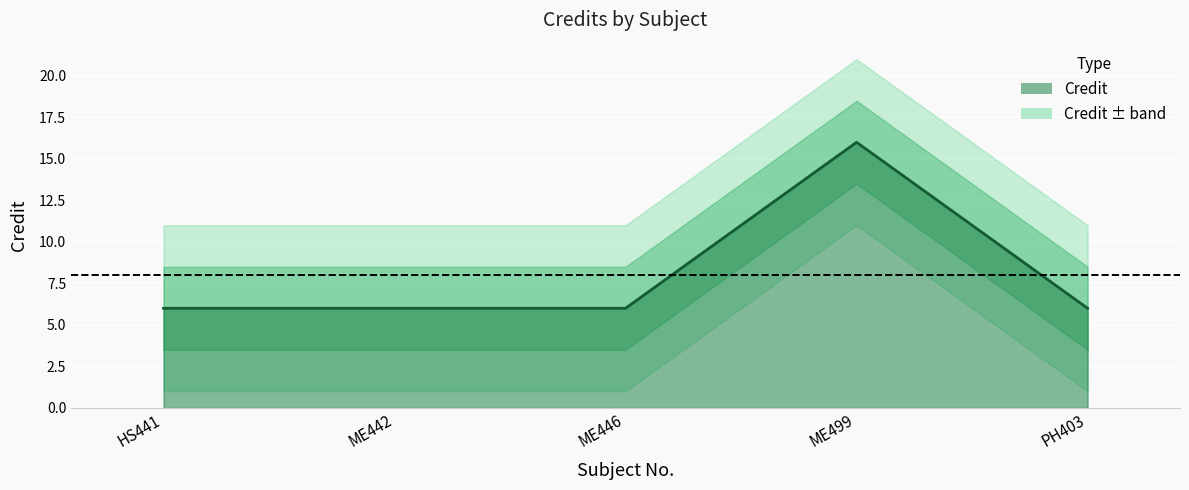

What is the change in value from HS441 to ME499?

+10